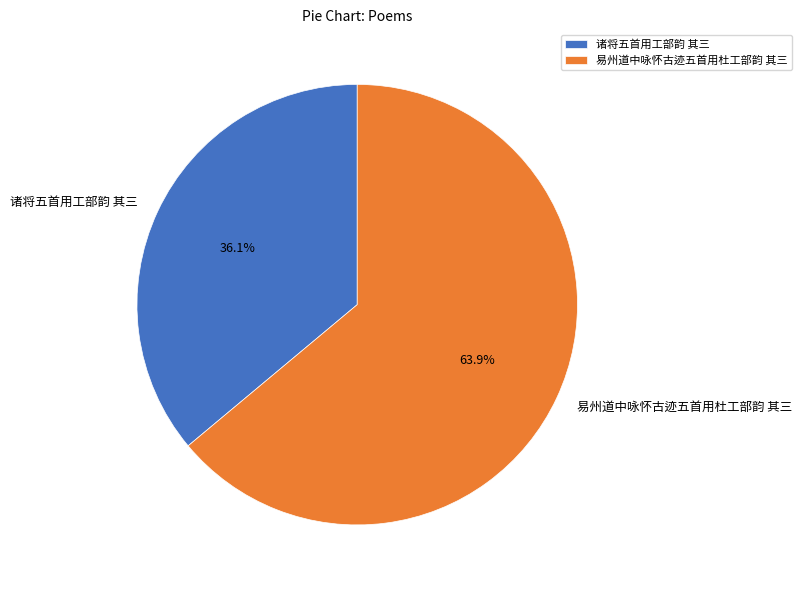

How many segments does this pie chart have?

2